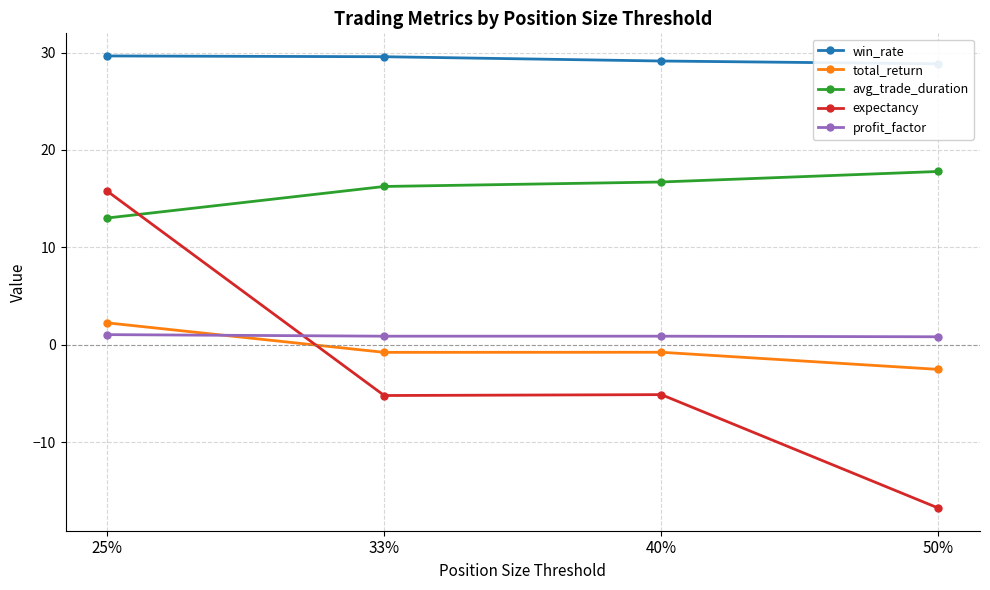

True or false: total_return and expectancy cross at least once.

True